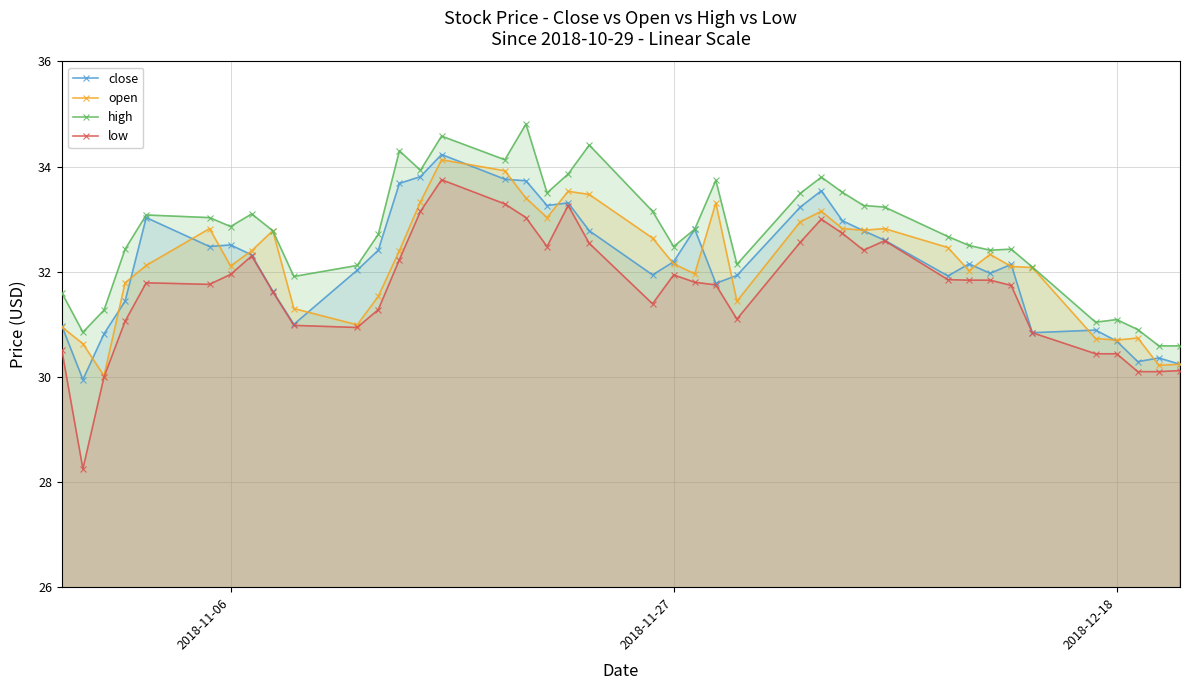

True or false: low has more than 0 interior local peaks.

True